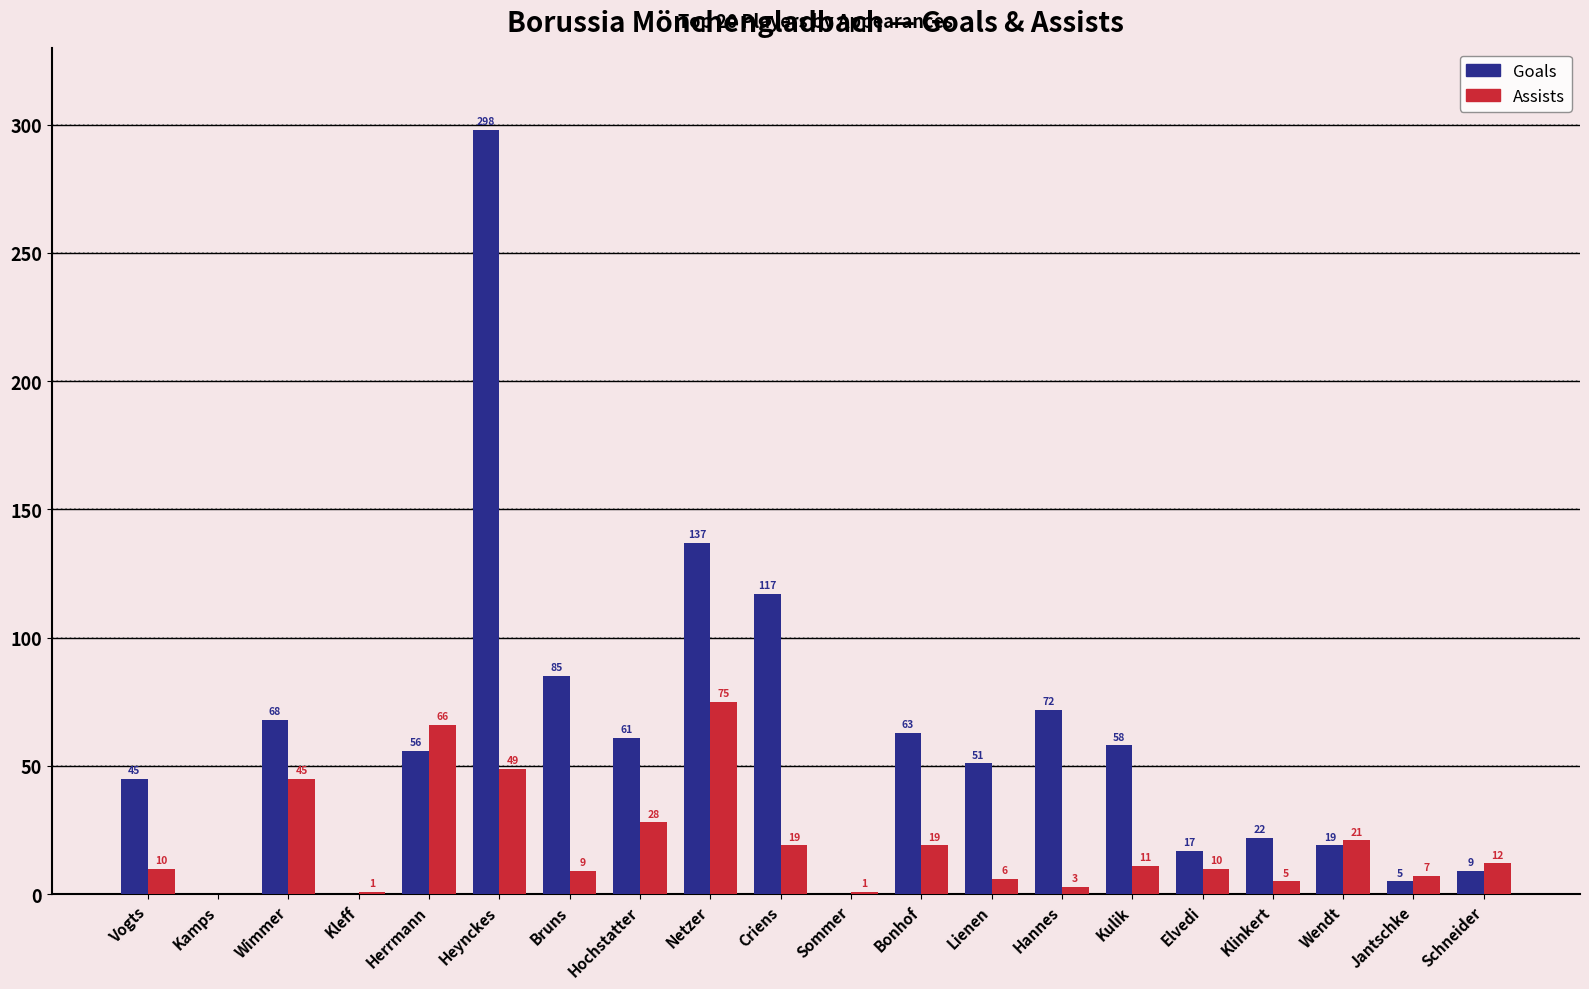

What is the sum of all Assists values?

397